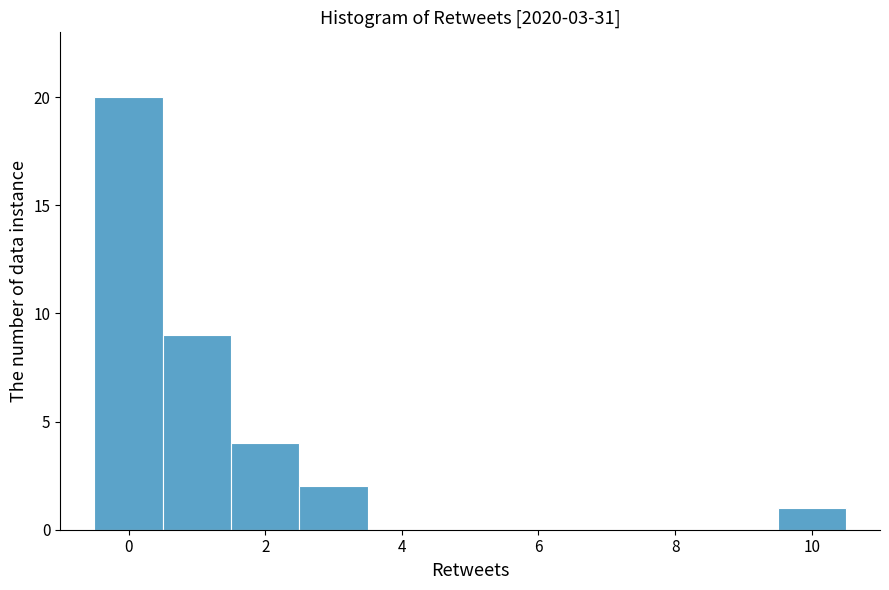

Reading left to right, transcribe this chart: for each bar, give the range it covers on the x-axis and its height. Neither the bar edges nor the heights are printed on the chart, so give them approximately, as read against the axes.

-0.5 to 0.5: 20
0.5 to 1.5: 9
1.5 to 2.5: 4
2.5 to 3.5: 2
3.5 to 4.5: 0
4.5 to 5.5: 0
5.5 to 6.5: 0
6.5 to 7.5: 0
7.5 to 8.5: 0
8.5 to 9.5: 0
9.5 to 10.5: 1